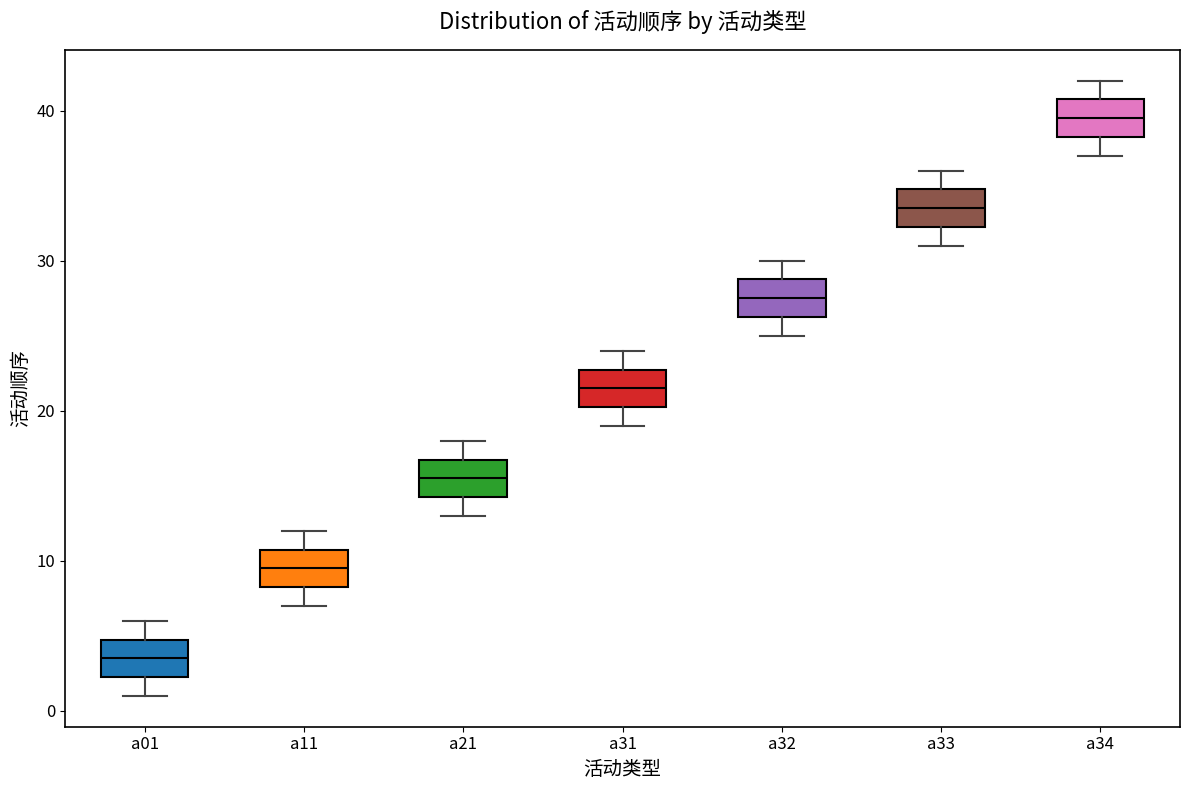

Reading left to right, transcribe this box plot: for each box, give where its median line is, the range the box spans, and where its two whiskers end, as read against the y-axis. The values are not printed on the chart, so give them approximately, as read against the axis.

a01: median 4, box 2 to 5, whiskers 1 to 6
a11: median 10, box 8 to 11, whiskers 7 to 12
a21: median 16, box 14 to 17, whiskers 13 to 18
a31: median 22, box 20 to 23, whiskers 19 to 24
a32: median 28, box 26 to 29, whiskers 25 to 30
a33: median 34, box 32 to 35, whiskers 31 to 36
a34: median 40, box 38 to 41, whiskers 37 to 42